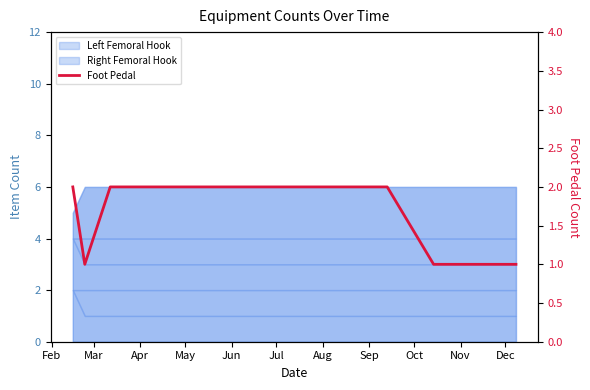

Reading left to right, transcribe all the data shown in this chart.

2	1	2	2	2	2	2	2	2	1	1